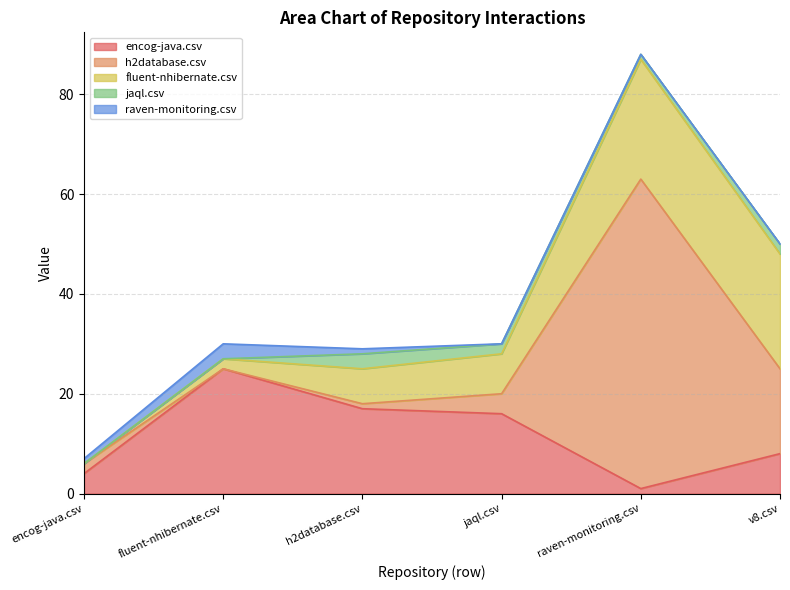

What is the greatest value displayed?

62